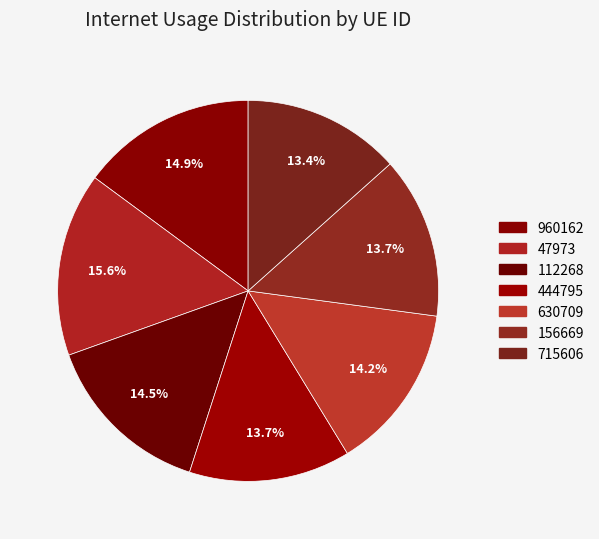

Between 47973 and 960162, which is larger?

47973